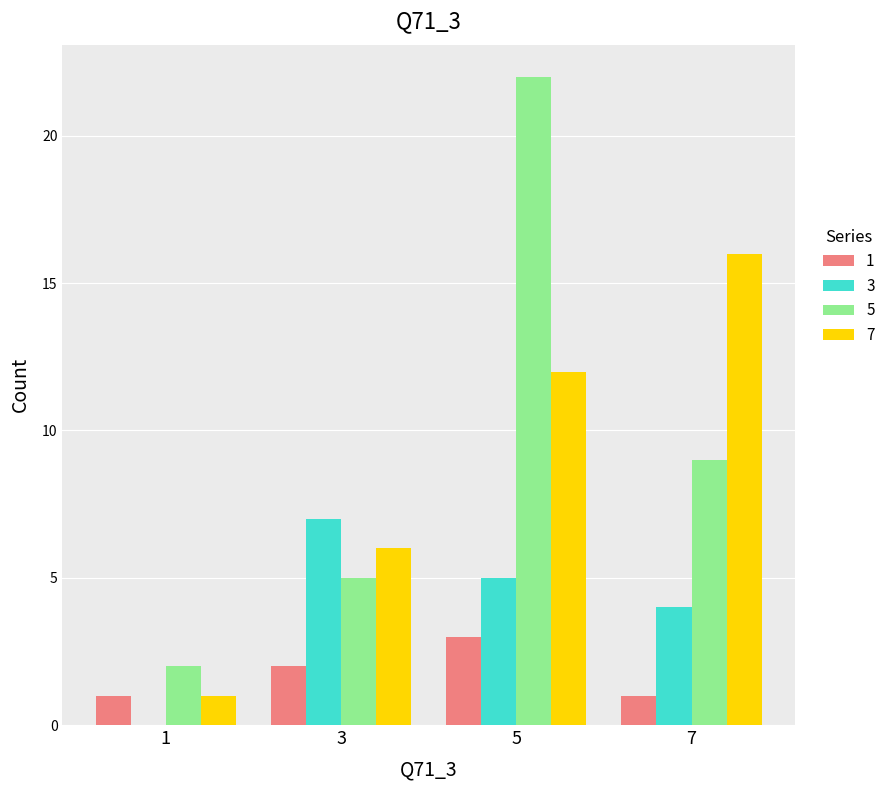

The value of 5 at 7 is 2. True or false?

False